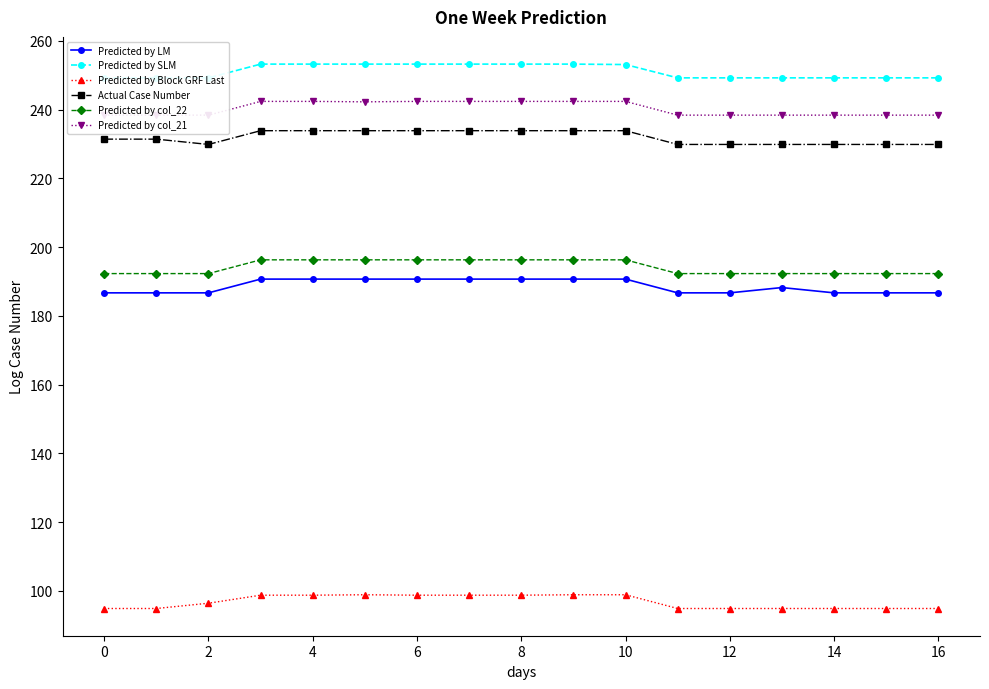

In Predicted by col_22, how many points are higher than both neighbors (excluding endpoints)?

2